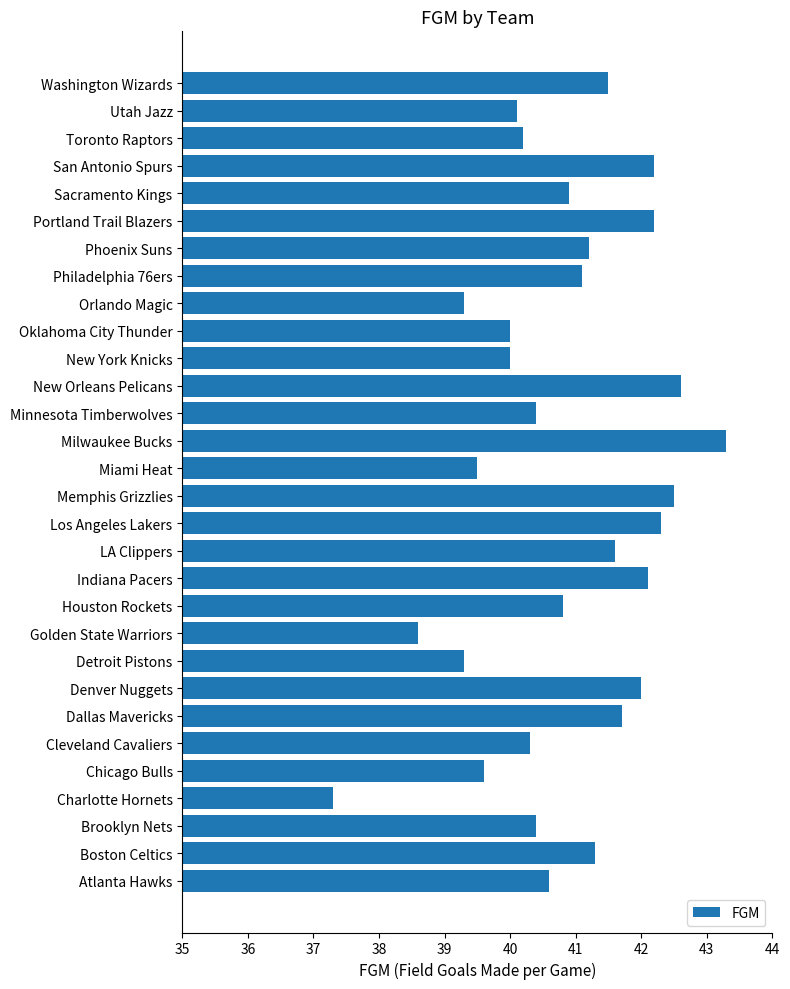

Does the chart contain stacked bars?

No